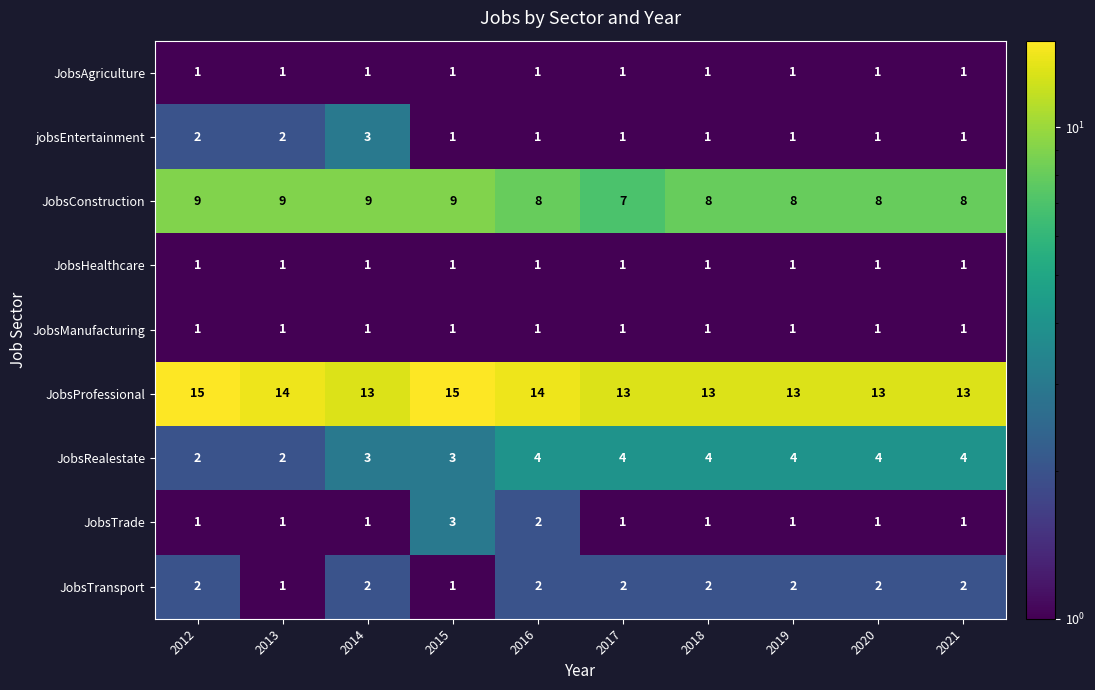

Count the jobsEntertainment values in the range 1 to 2.

9